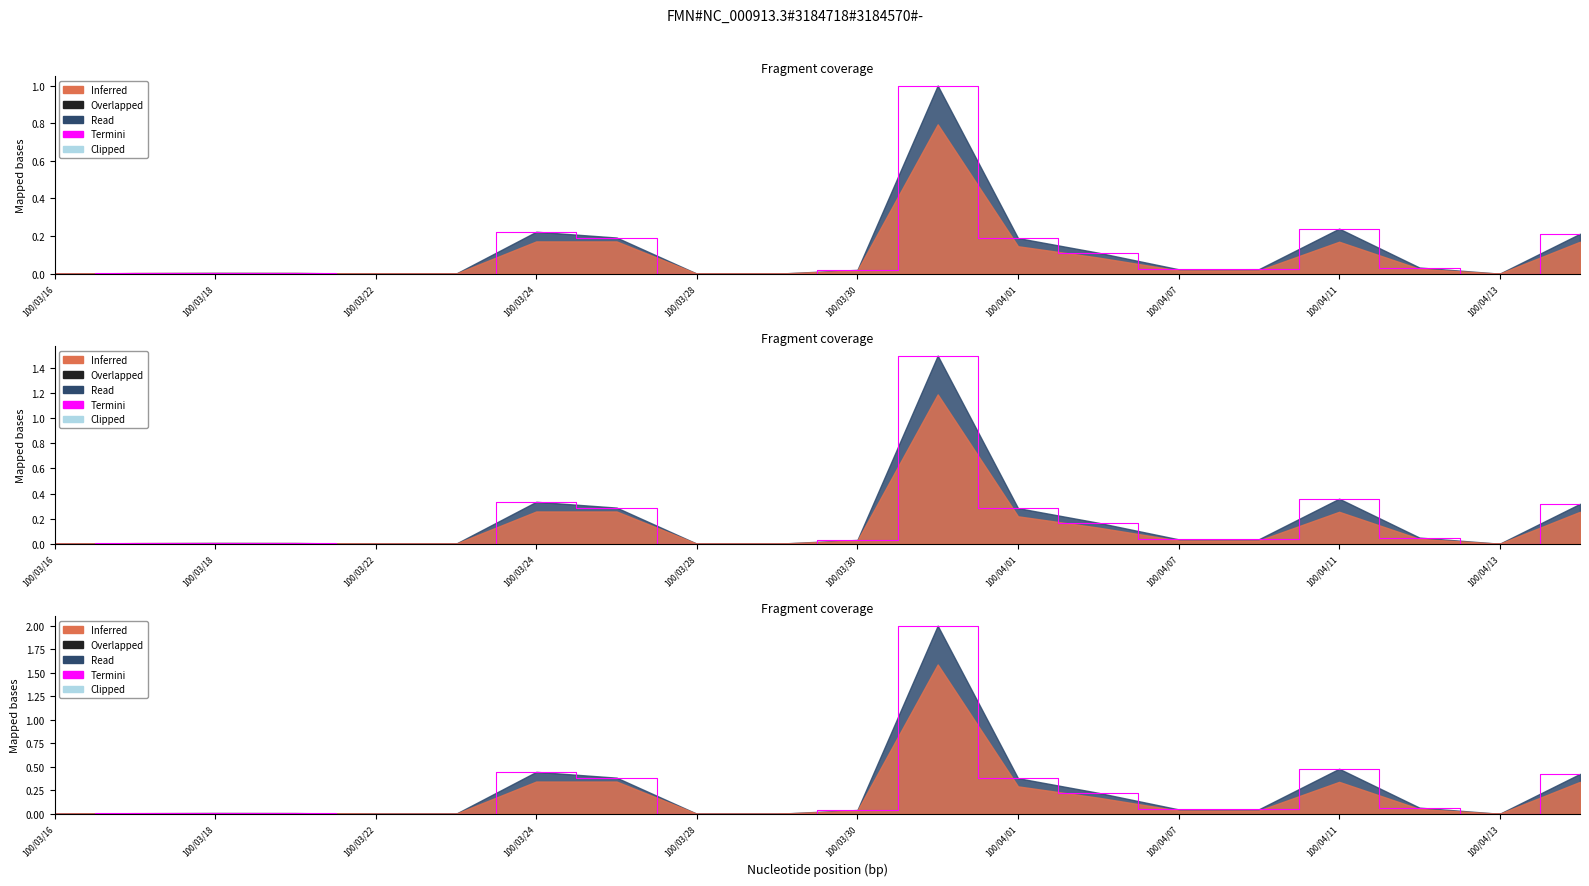

True or false: the data shows -0.9 at 100/03/30.

False